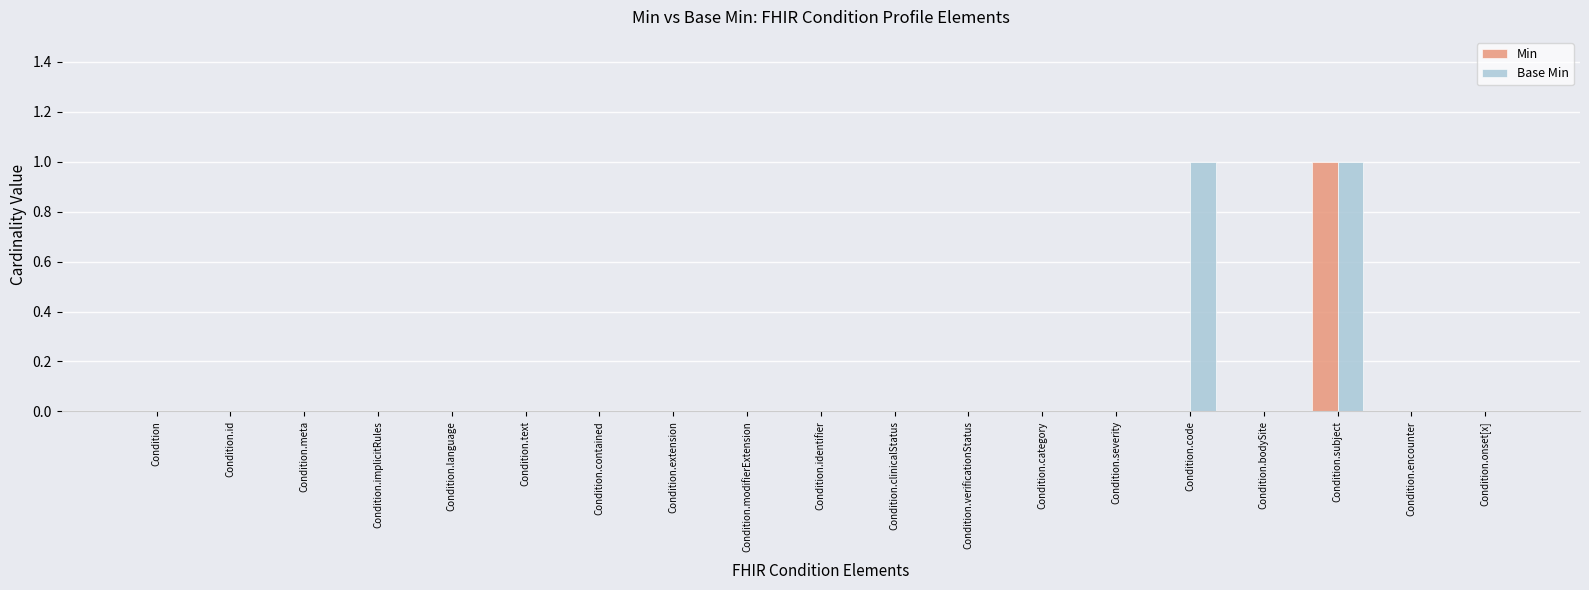

Does the chart contain stacked bars?

No